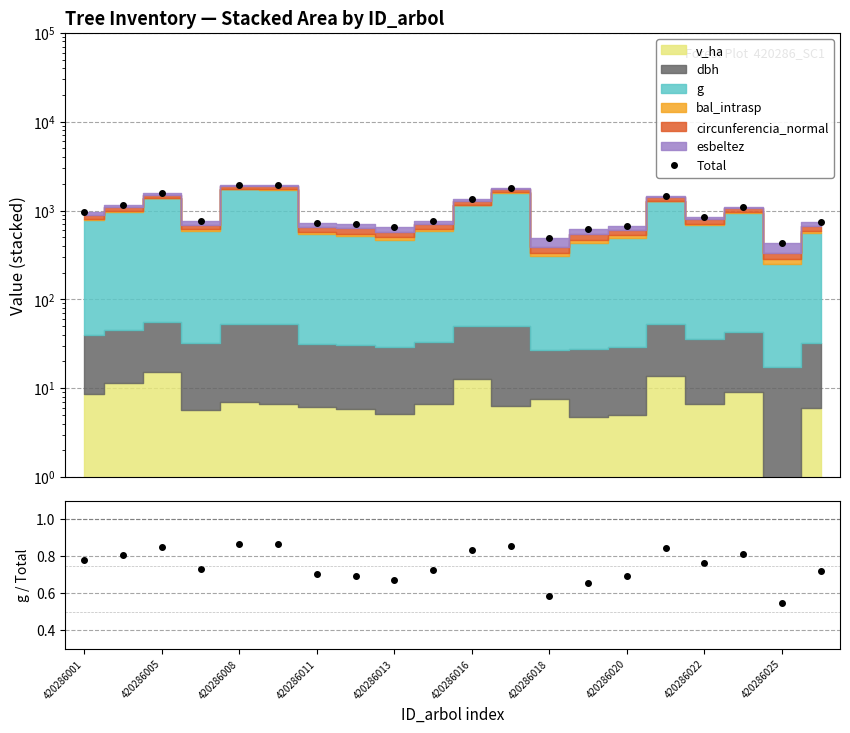

What is the minimum value shown in the chart?

0.5